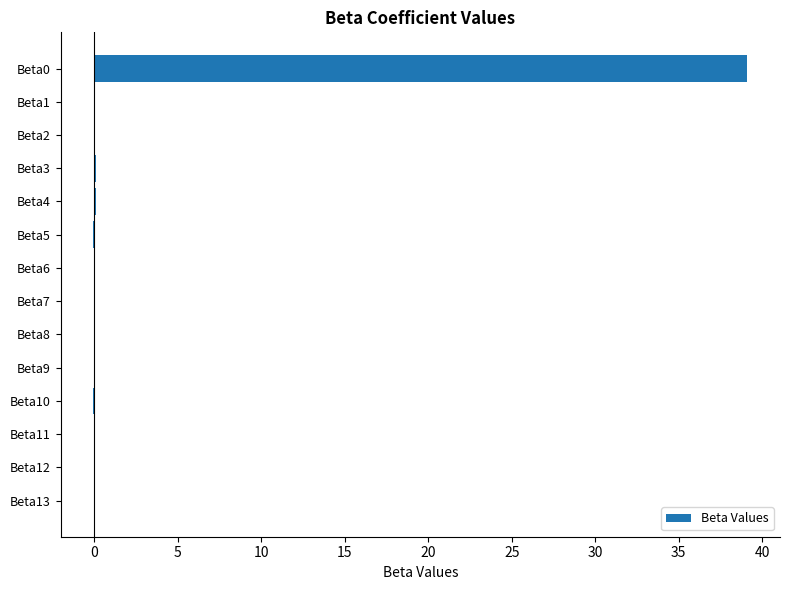

Is it true that the value at Beta11 is -0.0?

True